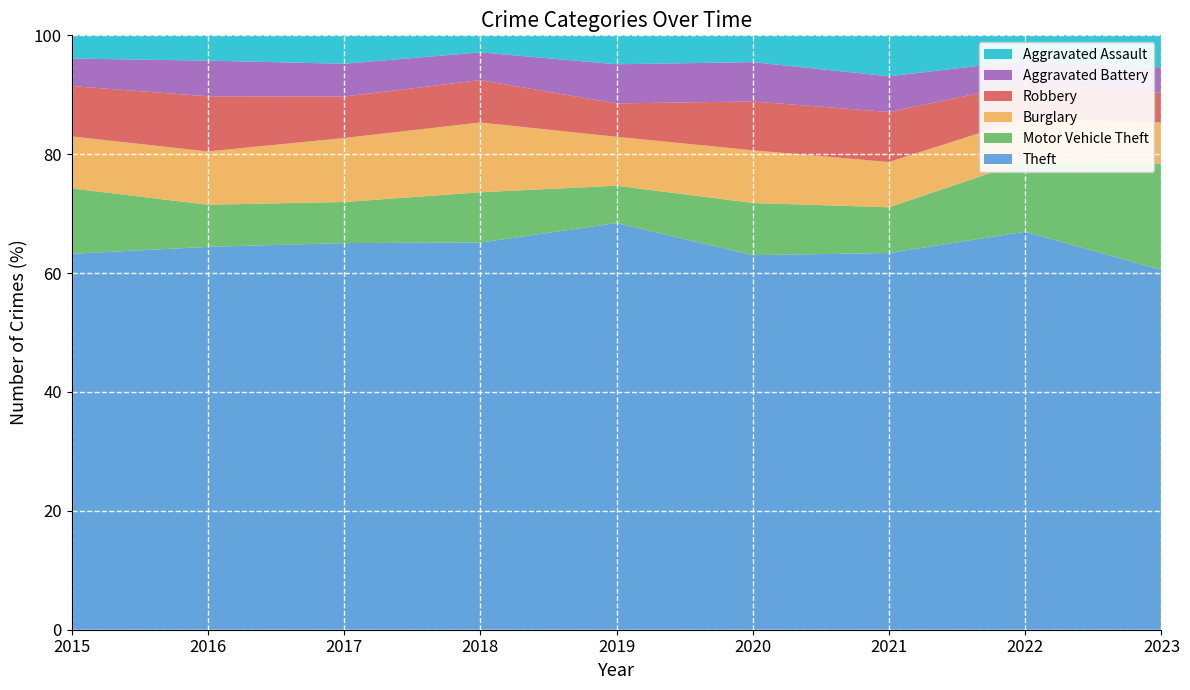

Reading left to right, transcribe all the data shown in this chart.

Theft: 874	999	979	977	914	782	791	1222	831
Motor Vehicle Theft: 152	110	104	127	84	109	96	216	245
Burglary: 121	139	162	176	110	110	95	132	96
Robbery: 117	144	105	107	75	102	105	107	68
Aggravated Battery: 64	93	83	70	88	82	75	71	59
Aggravated Assault: 54	66	72	43	65	56	86	77	74